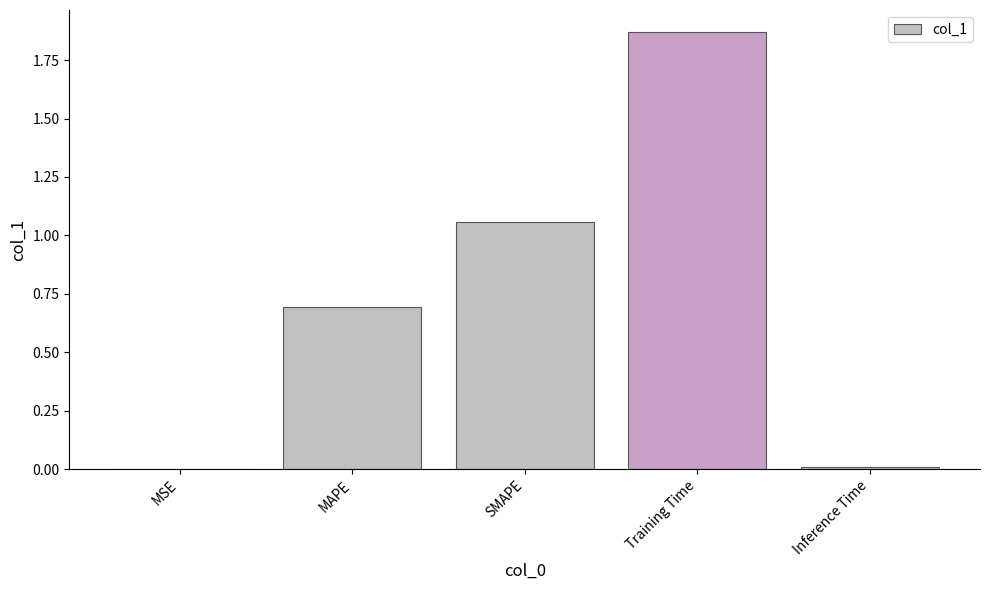

The value at SMAPE is 1.7. True or false?

False